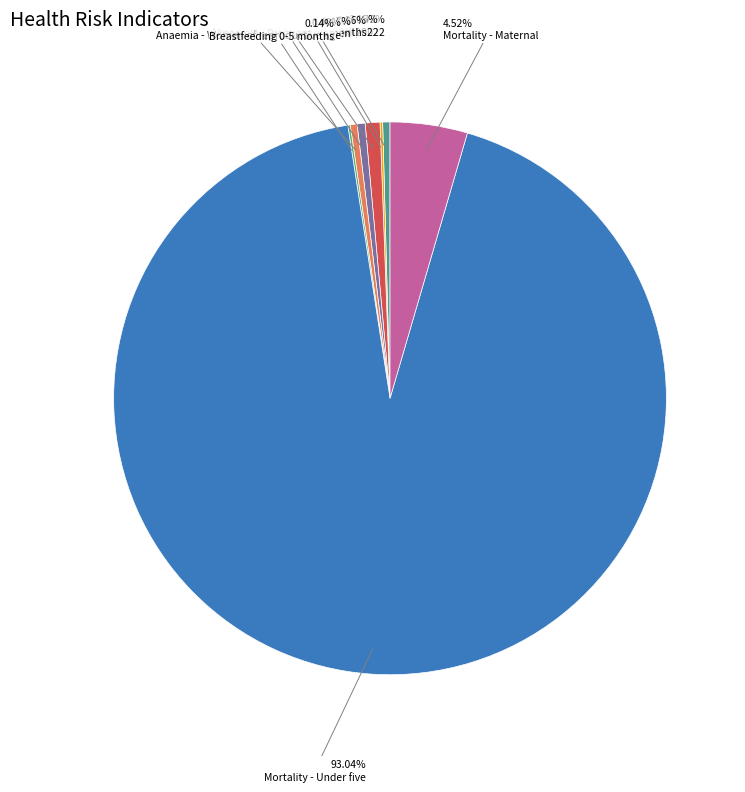

Which category has the biggest portion of the pie?

Mortality - Under five